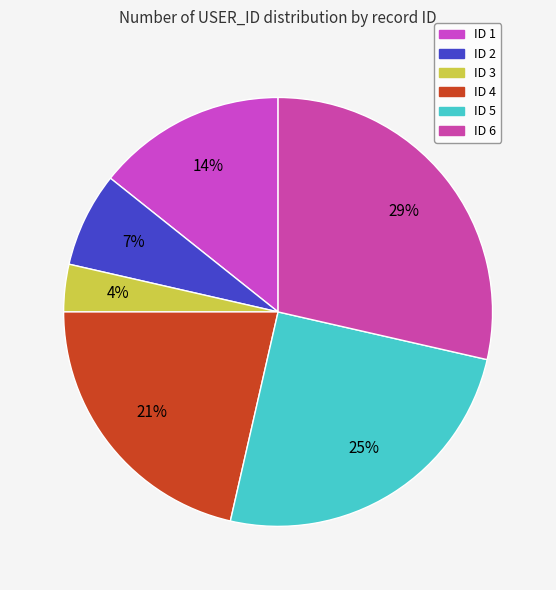

Does ID 5 account for over 50% of the chart?

No